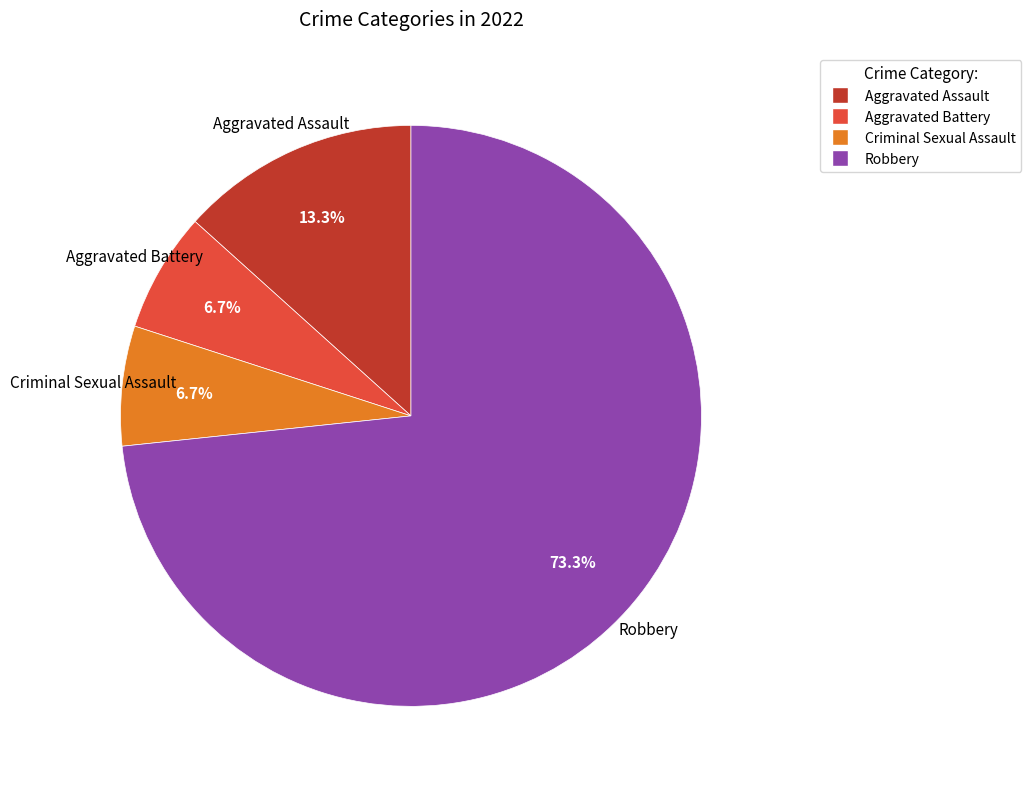

Approximately how many times larger is the value at Aggravated Battery compared to Aggravated Assault?

0.5